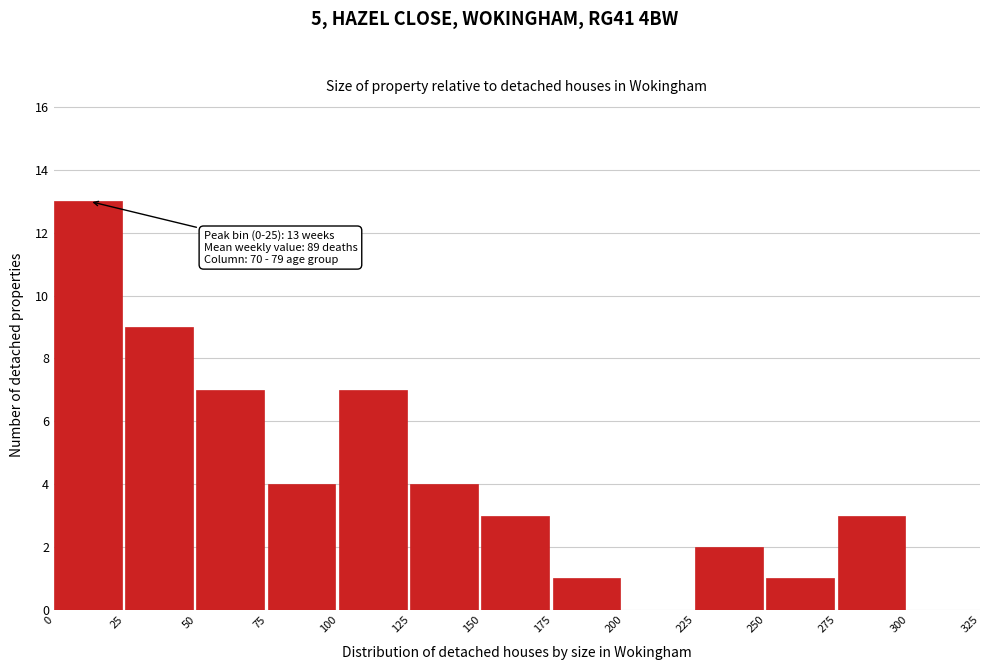

Over which range of the x-axis is the bar tallest?

0 to 25